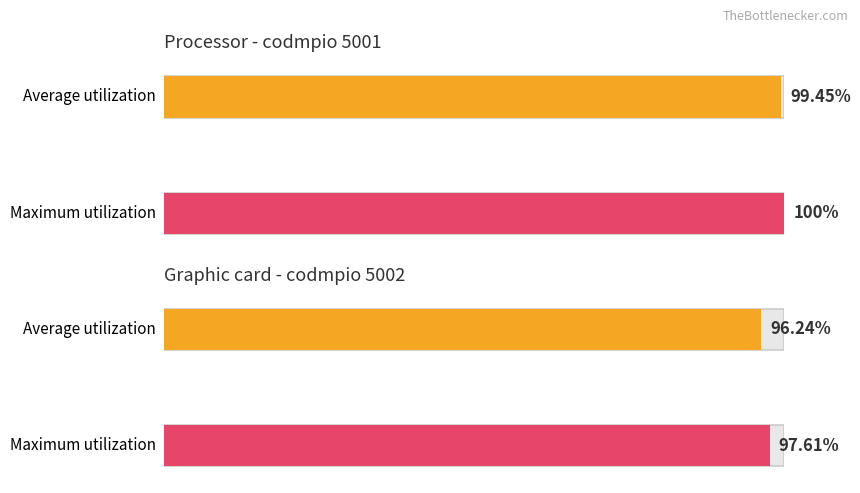

Does the chart contain stacked bars?

No